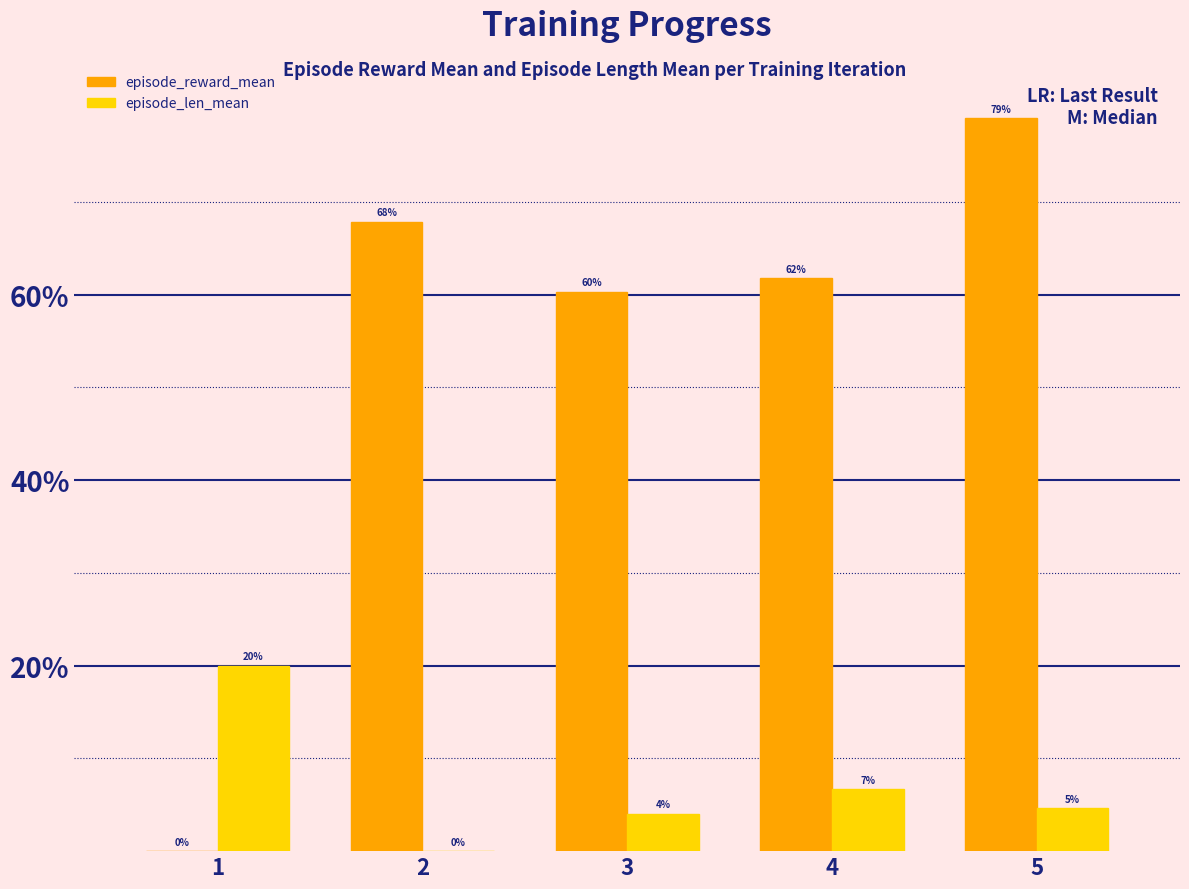

What is the average value of the episode_len_mean series?

7.1